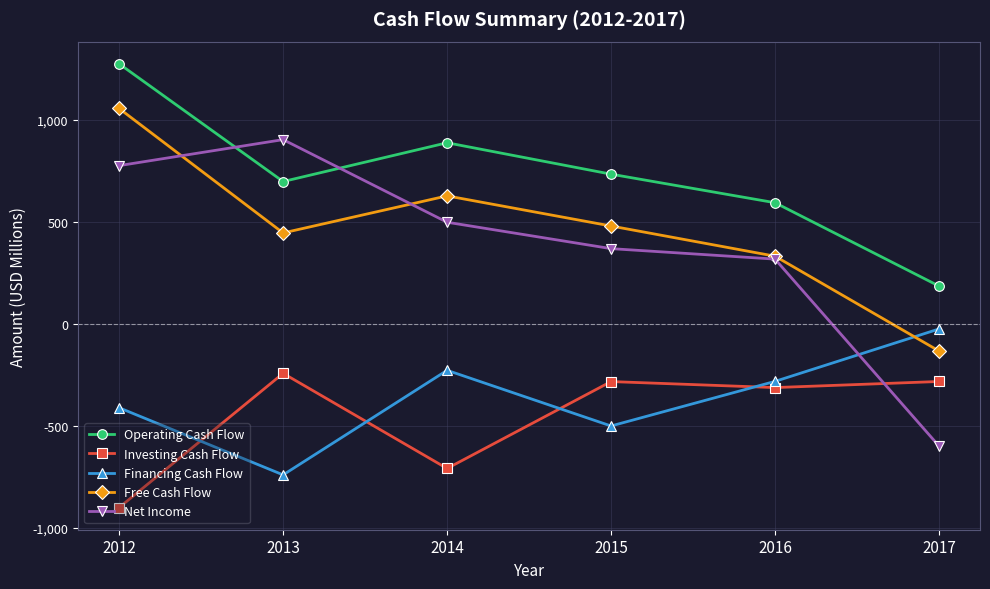

What is the value of the Operating Cash Flow point at the 3rd from the left?

888.6